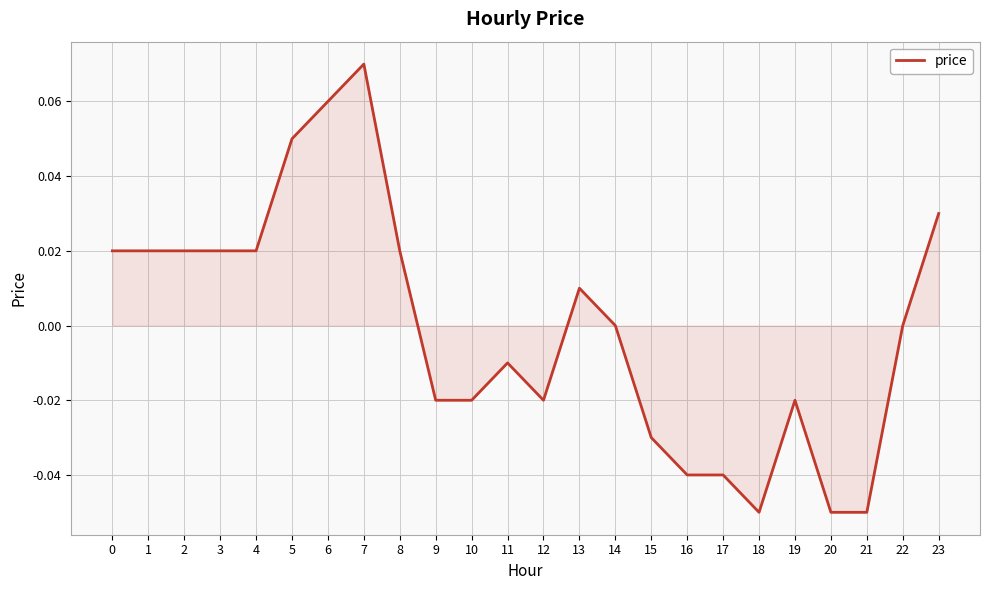

Is it true that the value at 4 is 0.0?

True